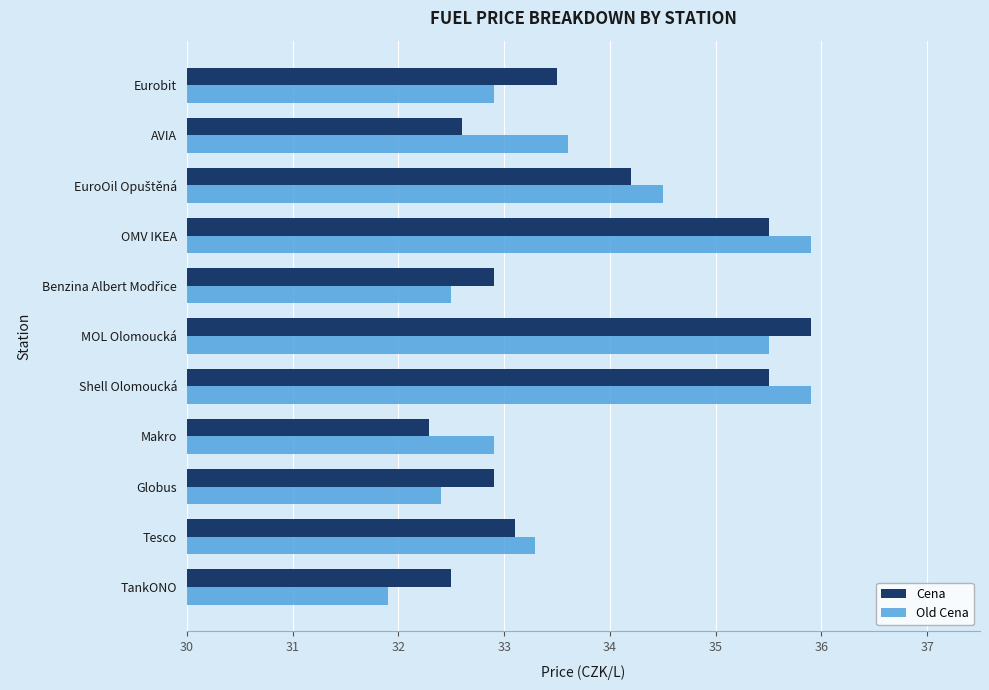

What is the spread (max minus min) of values at Eurobit?

0.6